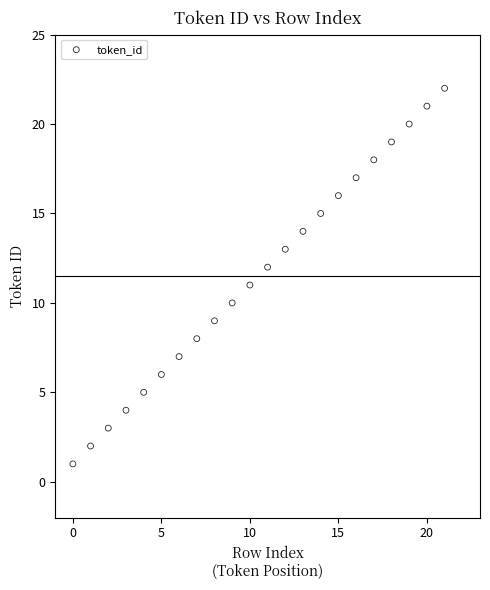

What is the range of Y values (max minus min)?

21